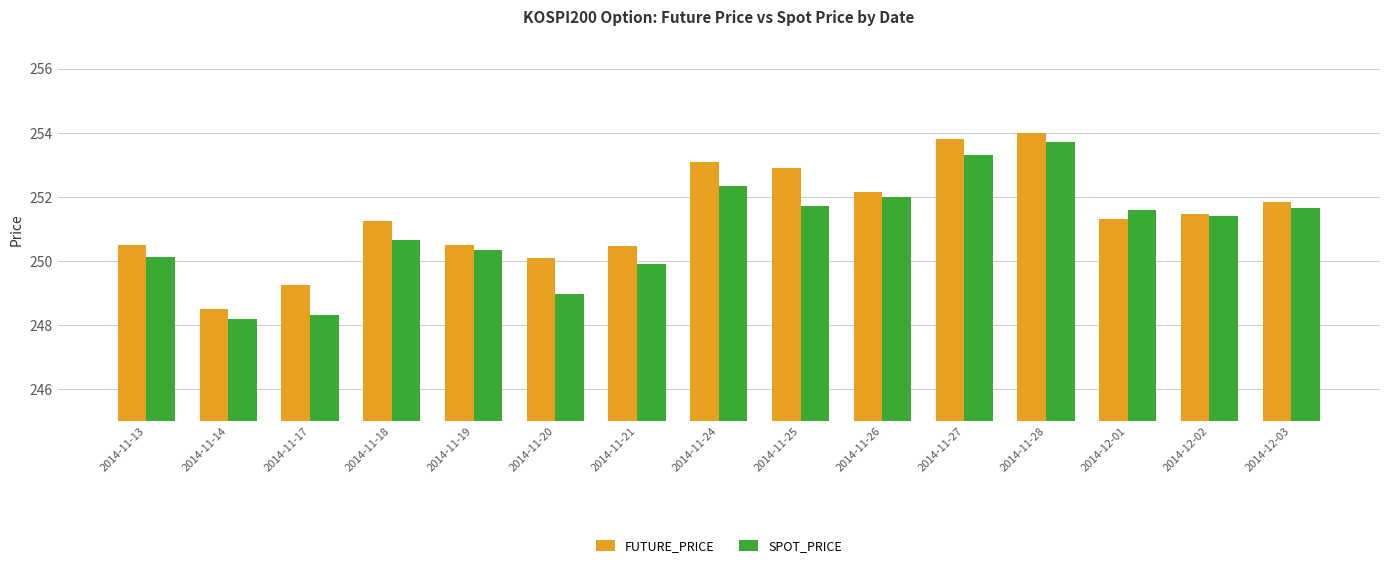

What is the difference between the FUTURE_PRICE values at 2014-11-17 and 2014-12-03?

2.6